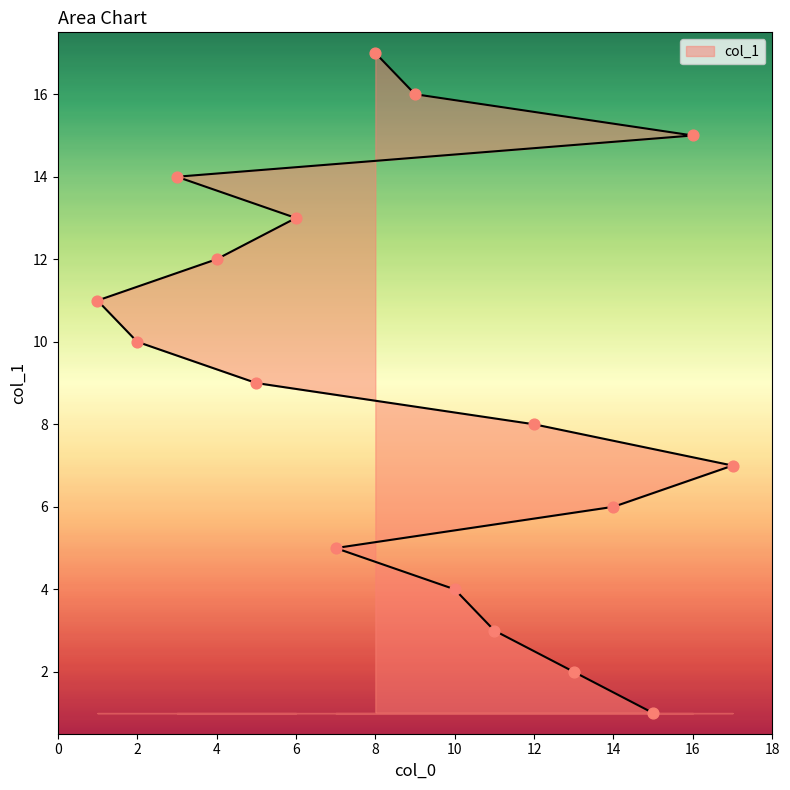

Between 12 and 17, which is larger?

12